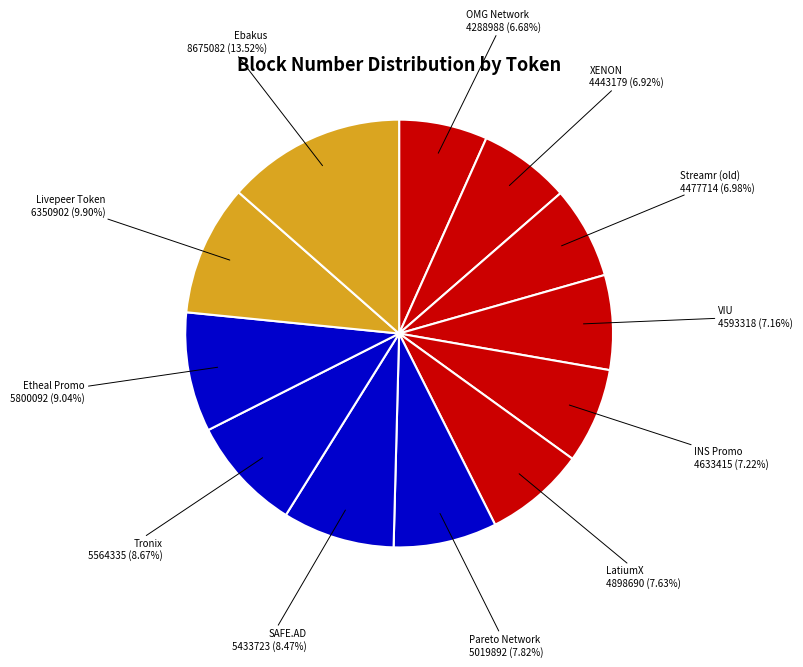

What portion of the pie excludes Etheal Promo?

91.0%